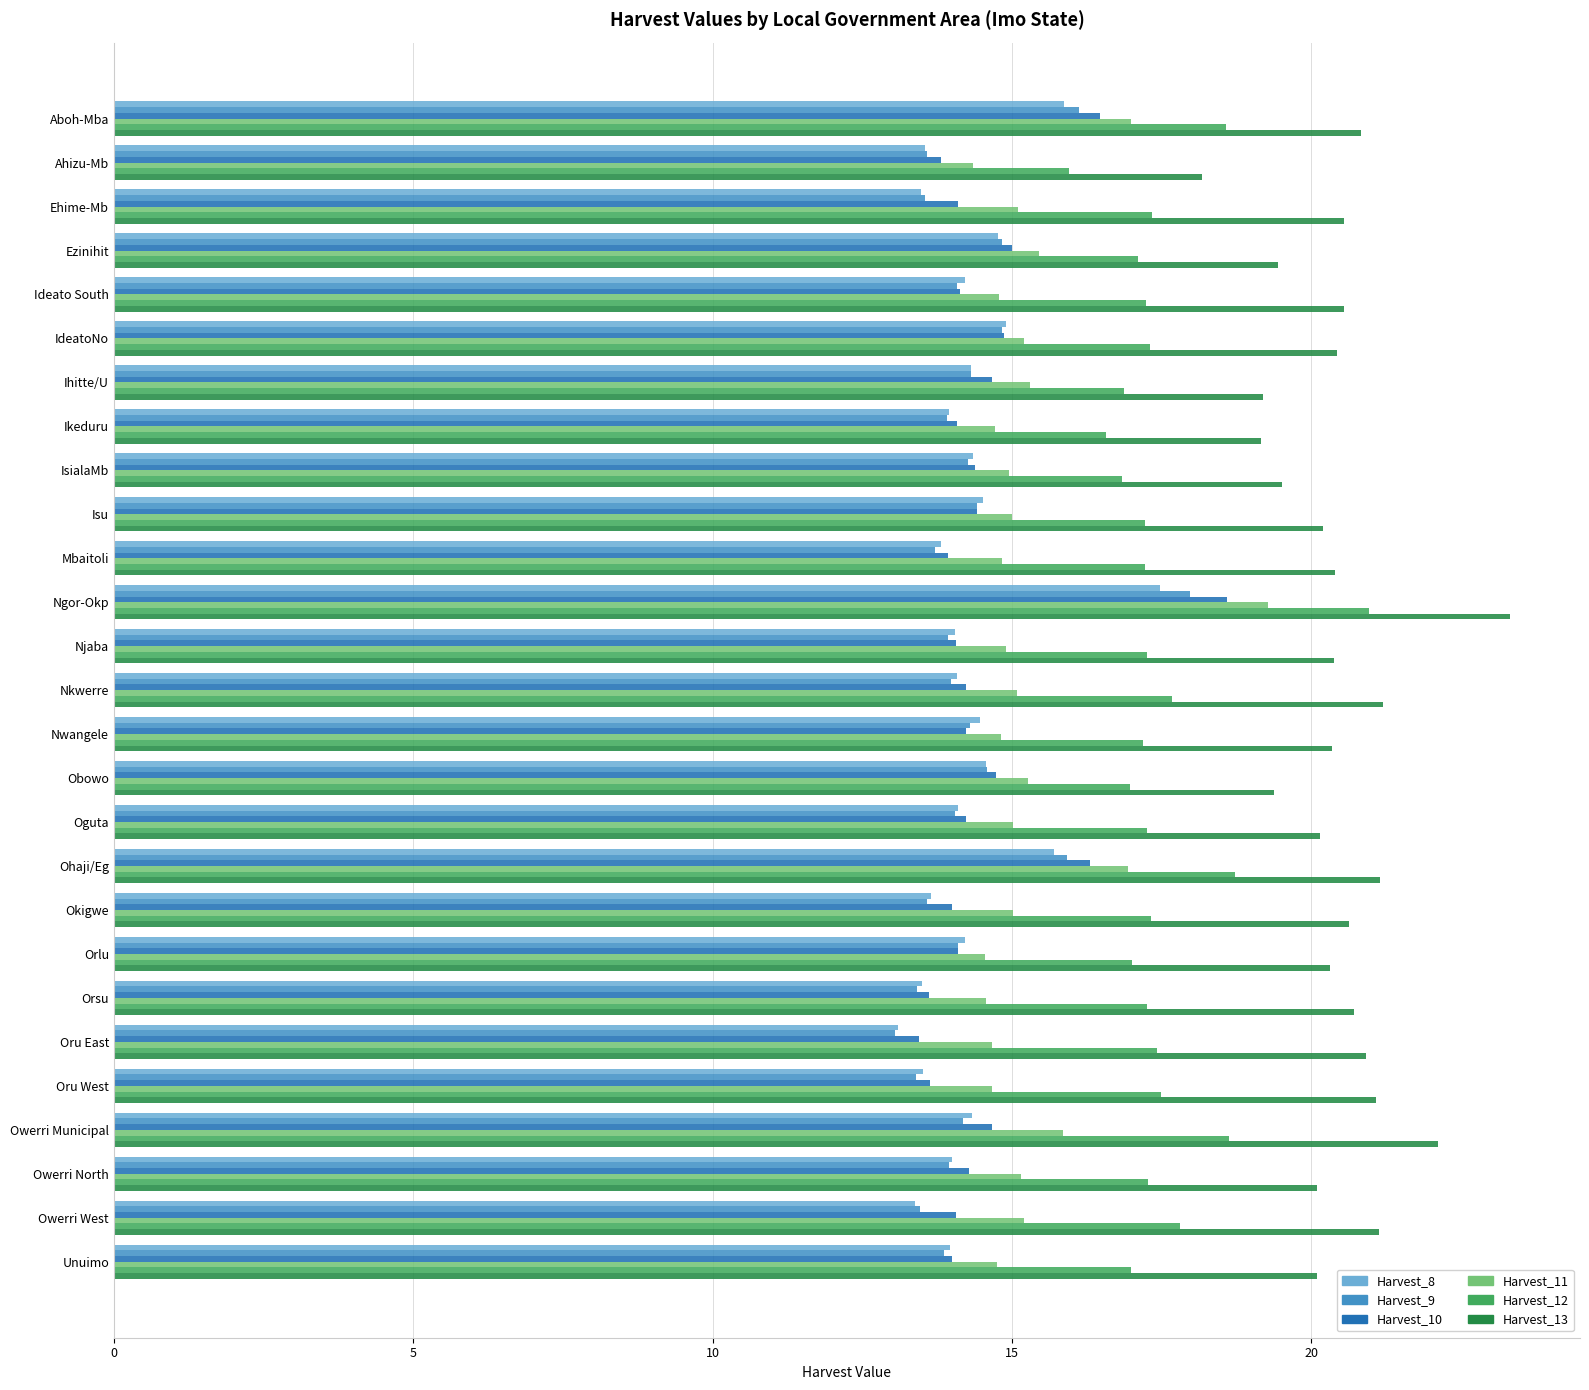

The value of Harvest_10 at Mbaitoli is 13.9. True or false?

True